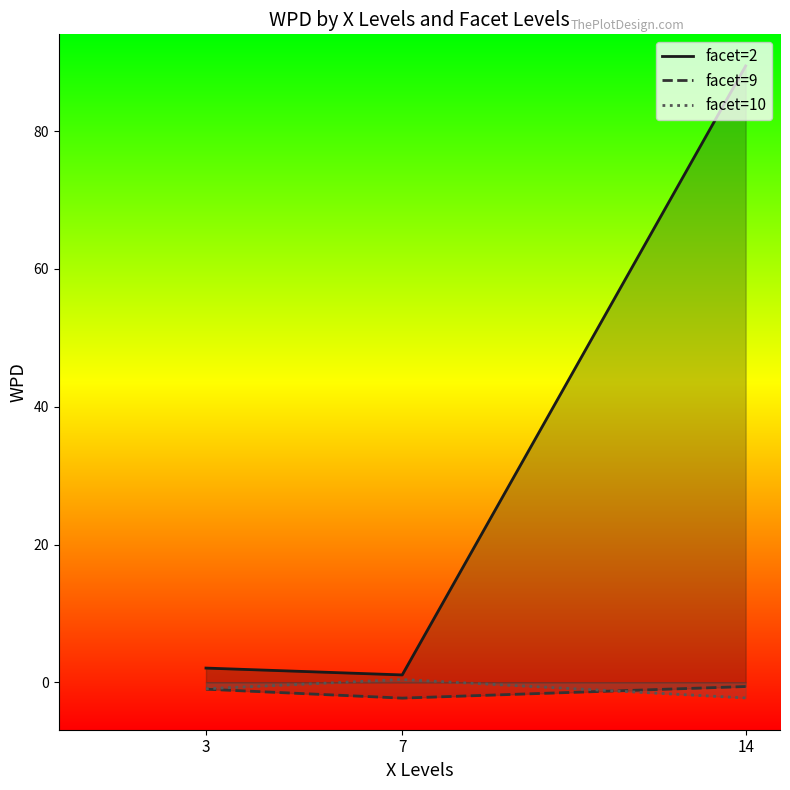

What is the value of the facet=10 point at the 3rd from the left?

-2.3